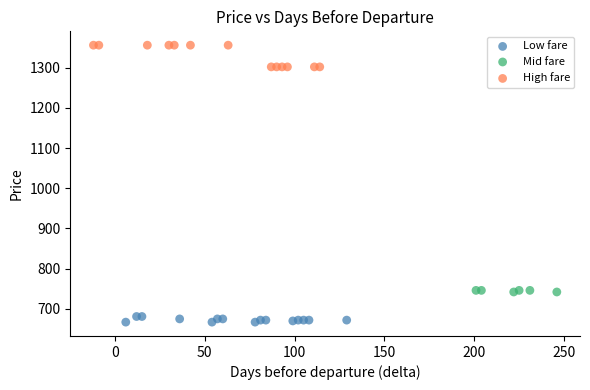

Which series has the widest spread of Y values?

High fare